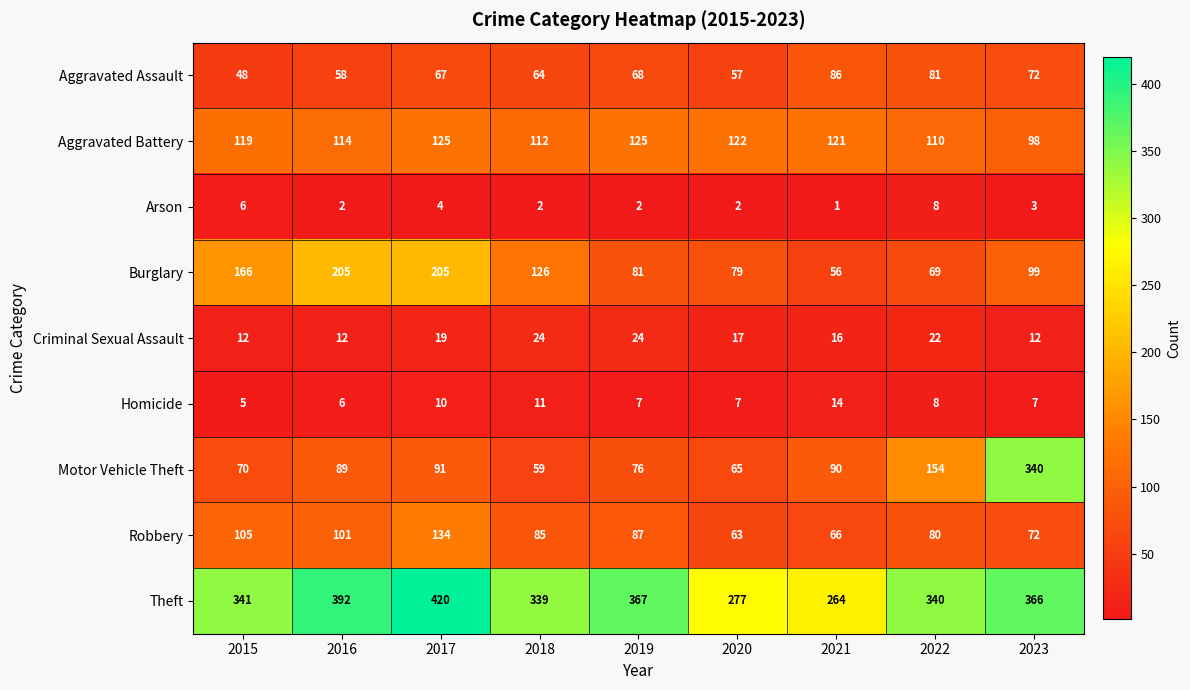

What is the average value of the Criminal Sexual Assault series?

18